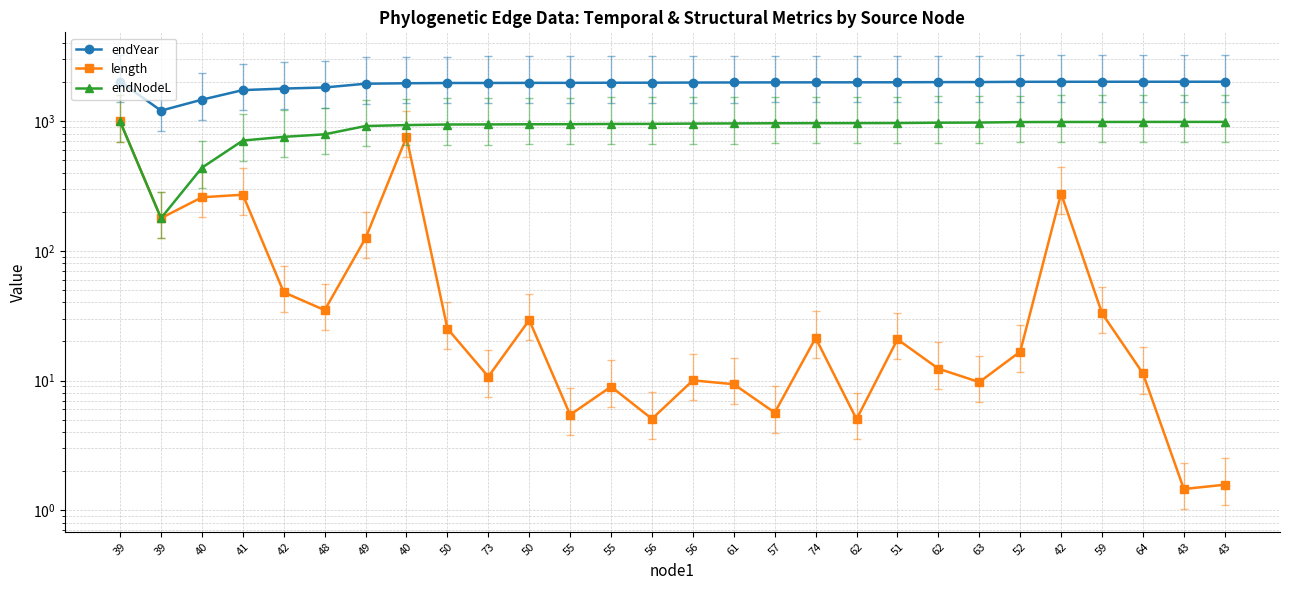

At which label is length closest to 497?

42